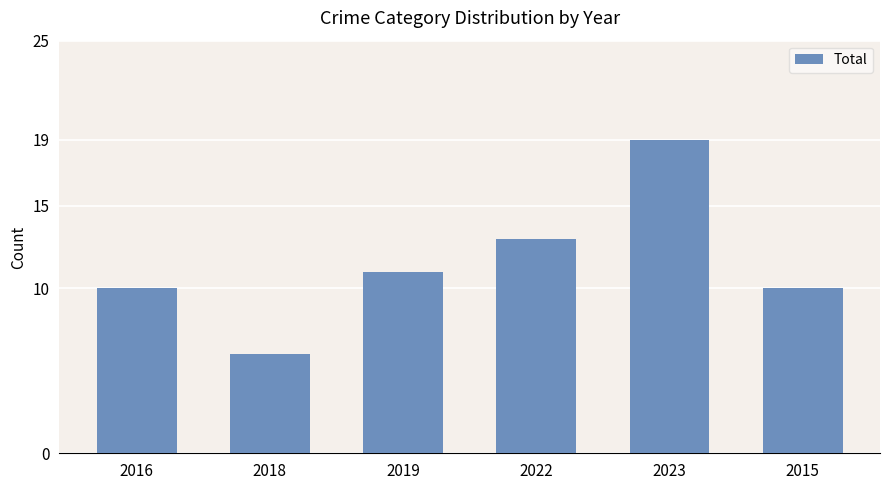

How many data points does each series have?

6